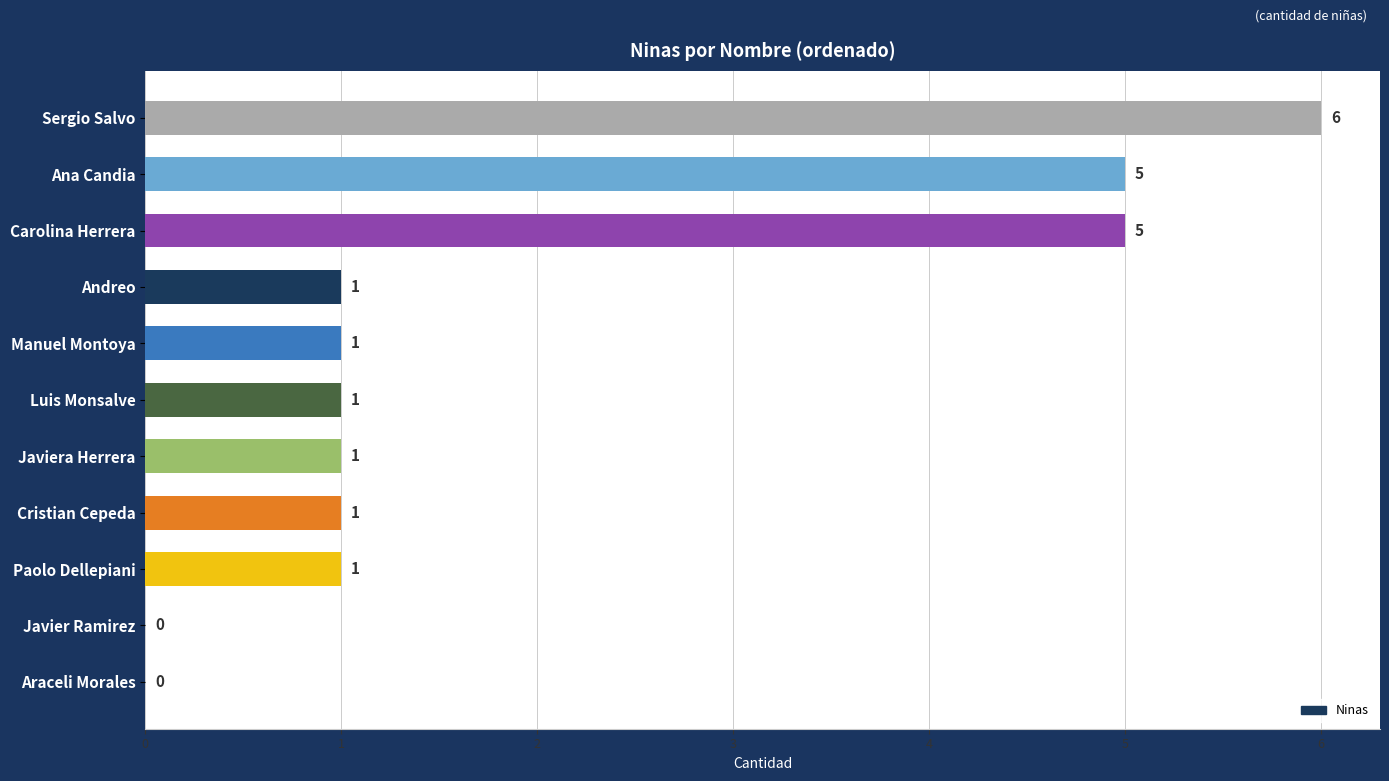

True or false: the data shows 9 at Sergio Salvo.

False